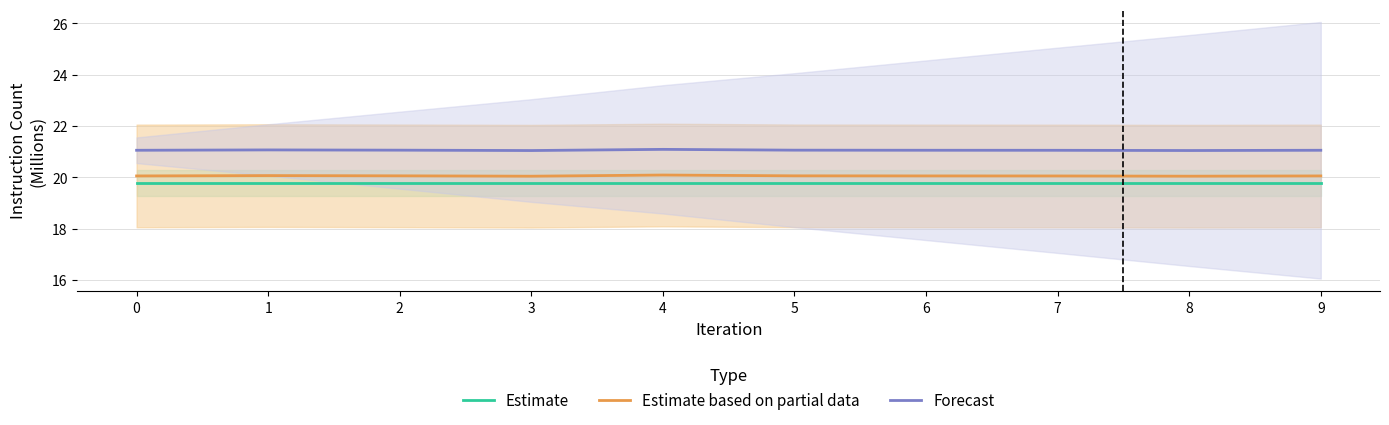

Which series changed the most between 2 and 7?

Estimate based on partial data